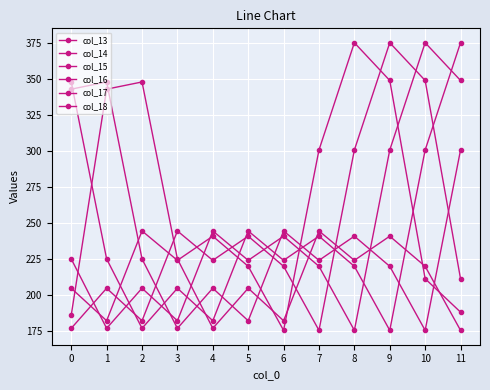

How many times do col_13 and col_15 cross each other?

4